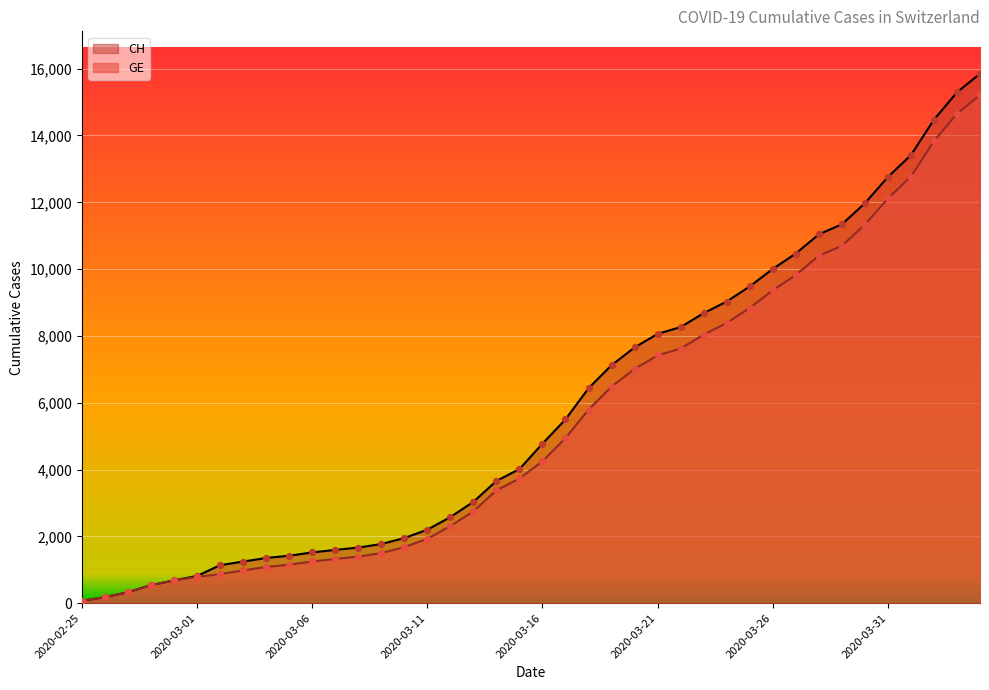

At how many categories does at least one series exceed 1278?

32